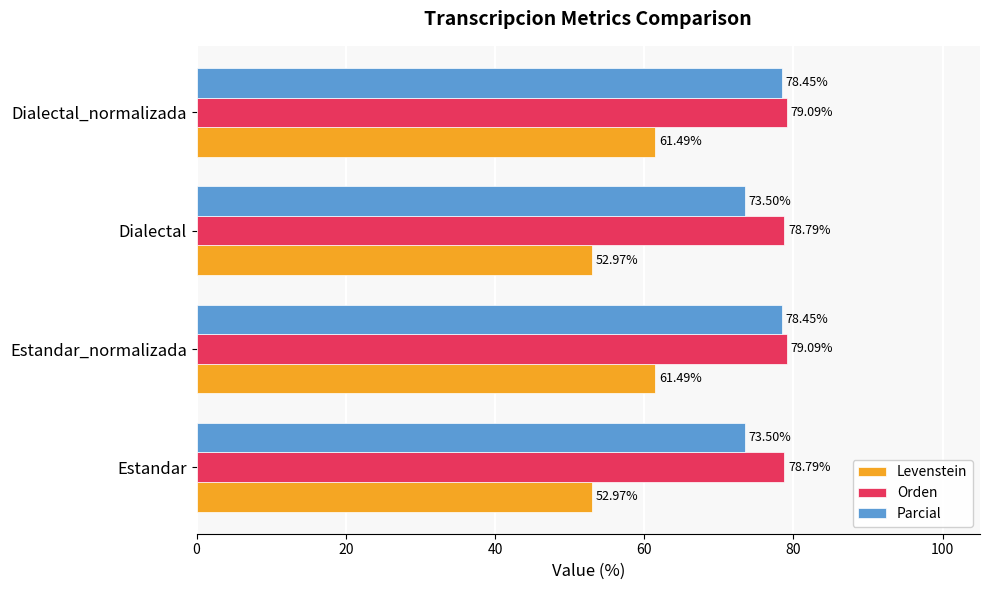

What is the difference between the second highest and second lowest values in the Parcial series?

4.9